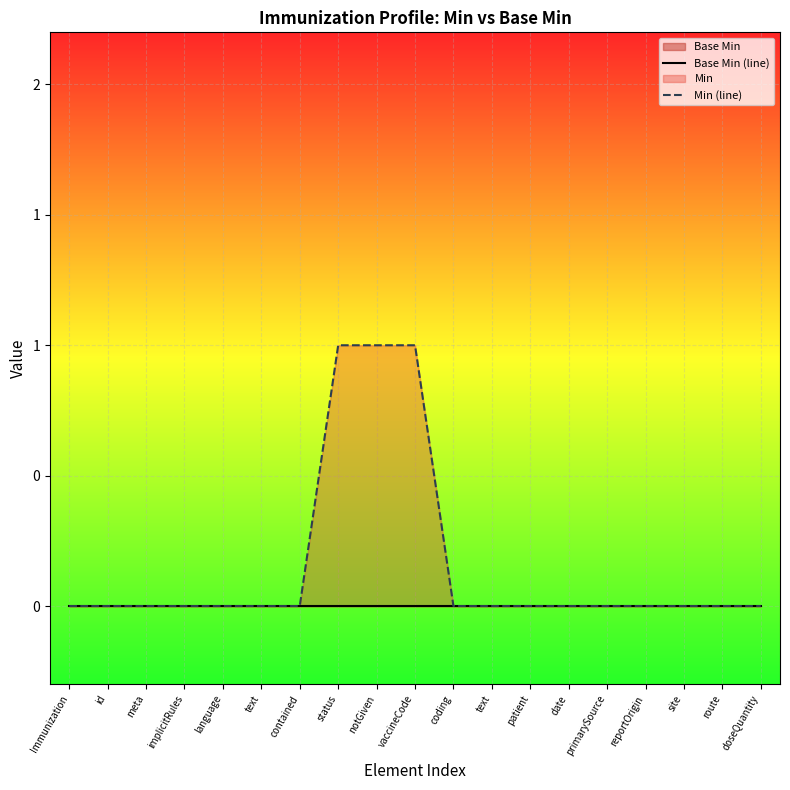

True or false: Base Min (line) has more than 0 interior local peaks.

False